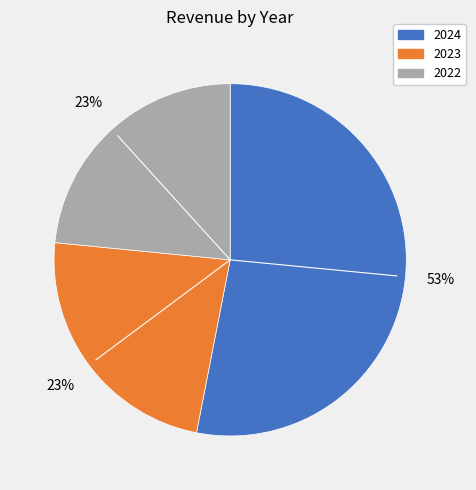

Approximately how many times larger is the value at 2023 compared to 2022?

1.0